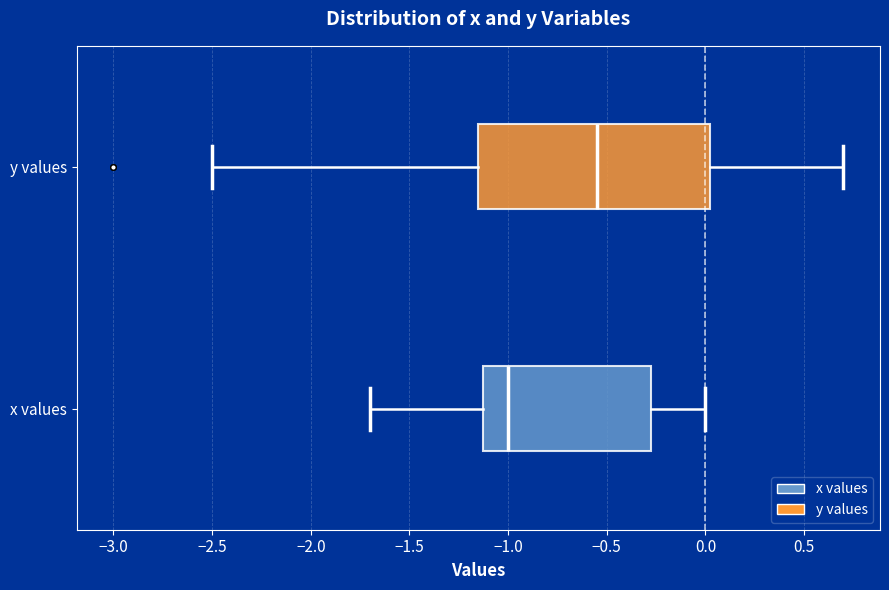

Reading bottom to top, transcribe this box plot: for each box, give where its median line is, the range the box spans, and where its two whiskers end, as read against the x-axis. The values are not printed on the chart, so give them approximately, as read against the axis.

x values: median -1.00, box -1.10 to -0.25, whiskers -1.70 to 0.00
y values: median -0.55, box -1.15 to 0.05, whiskers -2.50 to 0.70